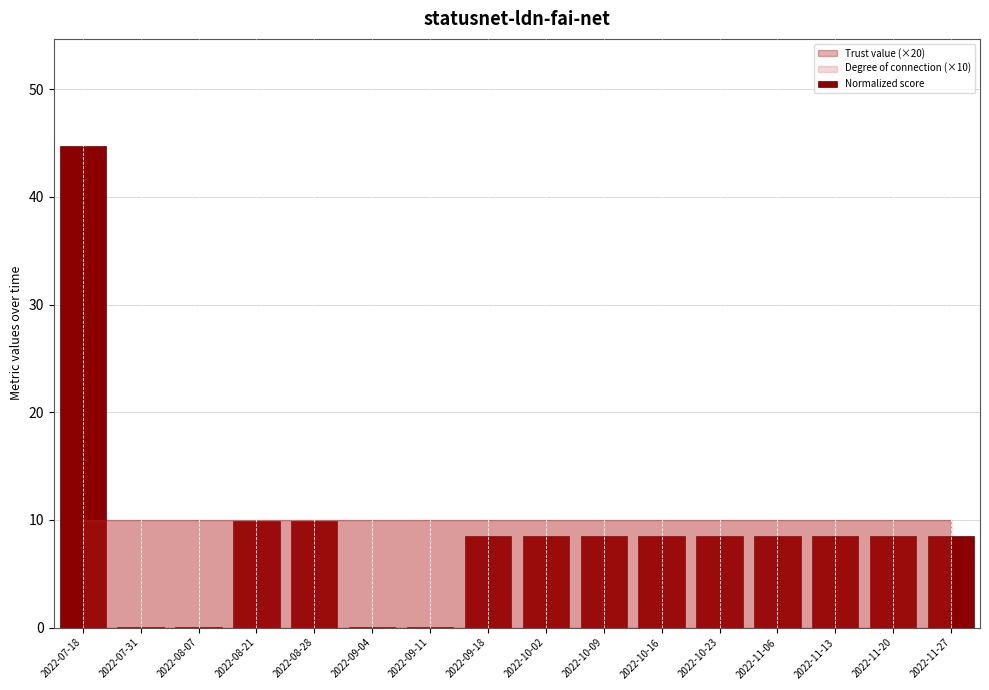

Which label corresponds to the largest value in the chart?

2022-07-18